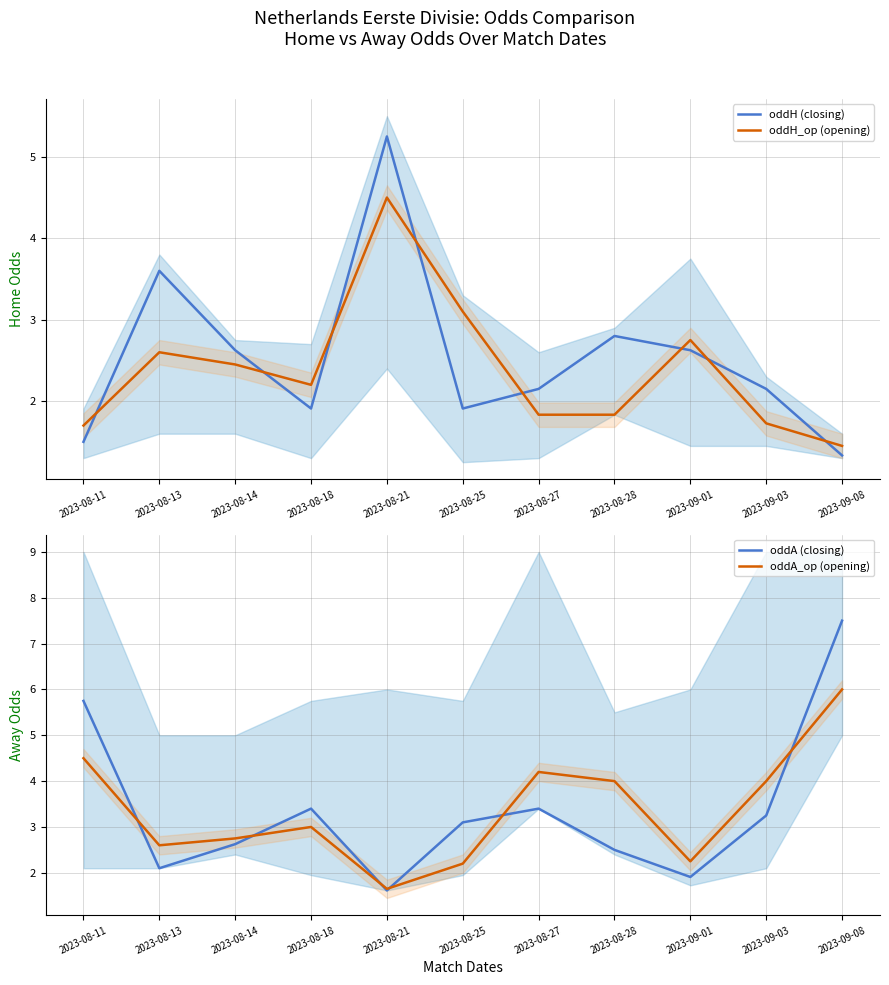

Reading left to right, list all the values displayed in this chart.

oddH (closing): 2023-08-11=1.5	2023-08-13=3.6	2023-08-14=2.6	2023-08-18=1.9	2023-08-21=5.2	2023-08-25=1.9	2023-08-27=2.1	2023-08-28=2.8	2023-09-01=2.6	2023-09-03=2.1	2023-09-08=1.3
oddH_op (opening): 2023-08-11=1.7	2023-08-13=2.6	2023-08-14=2.5	2023-08-18=2.2	2023-08-21=4.5	2023-08-25=3.1	2023-08-27=1.8	2023-08-28=1.8	2023-09-01=2.8	2023-09-03=1.7	2023-09-08=1.4
oddA (closing): 2023-08-11=5.8	2023-08-13=2.1	2023-08-14=2.6	2023-08-18=3.4	2023-08-21=1.6	2023-08-25=3.1	2023-08-27=3.4	2023-08-28=2.5	2023-09-01=1.9	2023-09-03=3.2	2023-09-08=7.5
oddA_op (opening): 2023-08-11=4.5	2023-08-13=2.6	2023-08-14=2.8	2023-08-18=3.0	2023-08-21=1.6	2023-08-25=2.2	2023-08-27=4.2	2023-08-28=4.0	2023-09-01=2.2	2023-09-03=4.0	2023-09-08=6.0